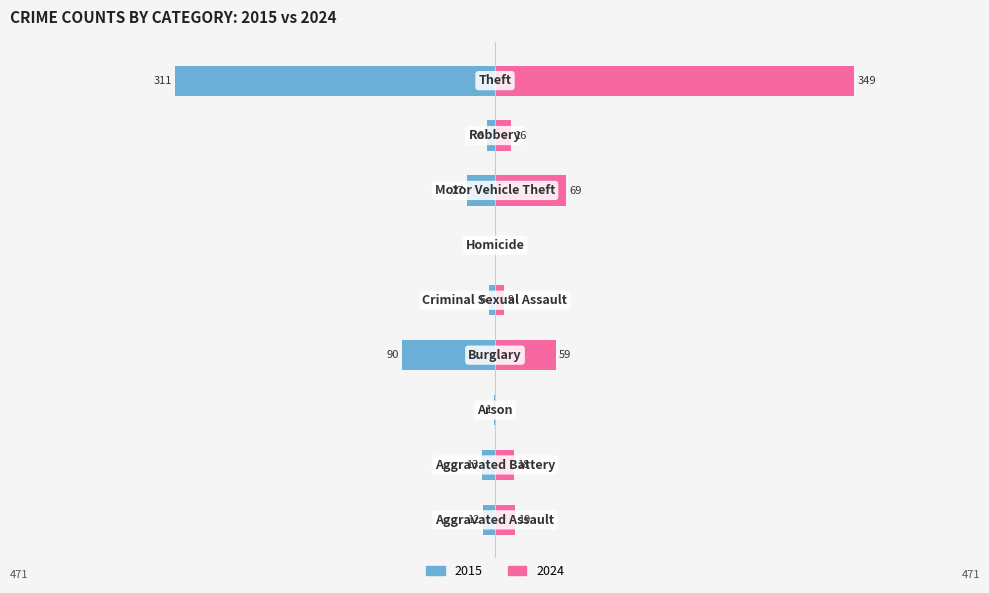

Count the number of categories in the chart.

9